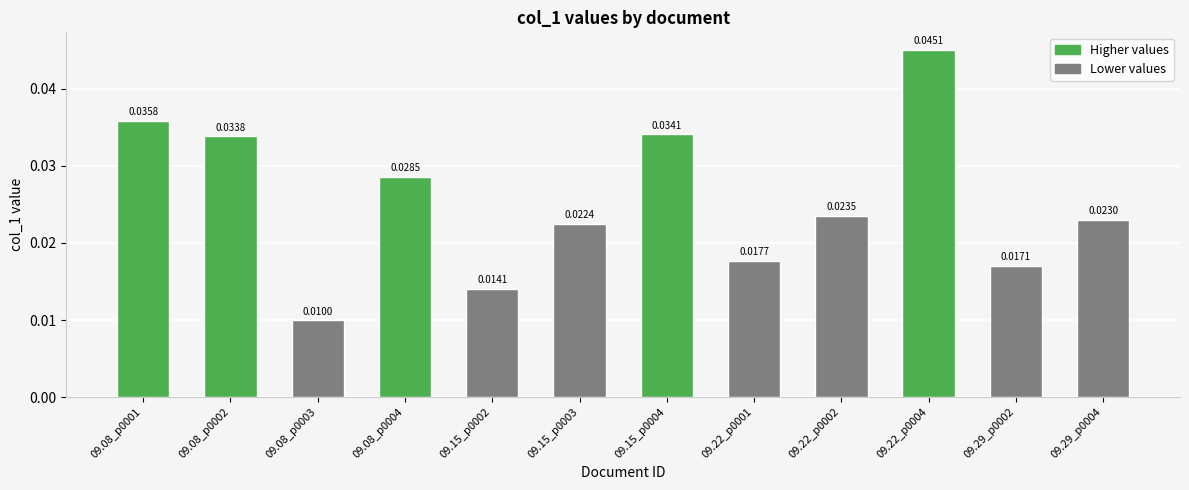

What is the sum of all values?

0.3